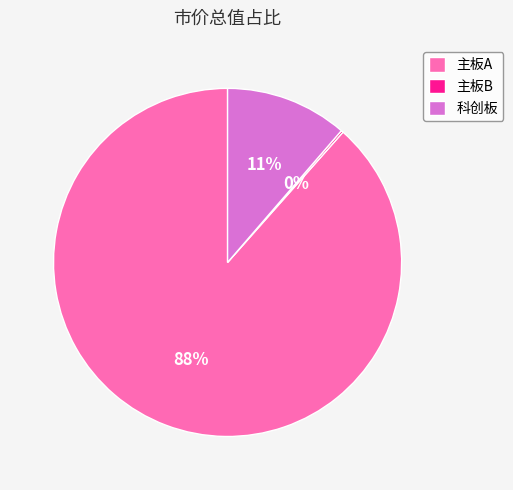

To the nearest percent, what percentage of the pie is 科创板?

11%